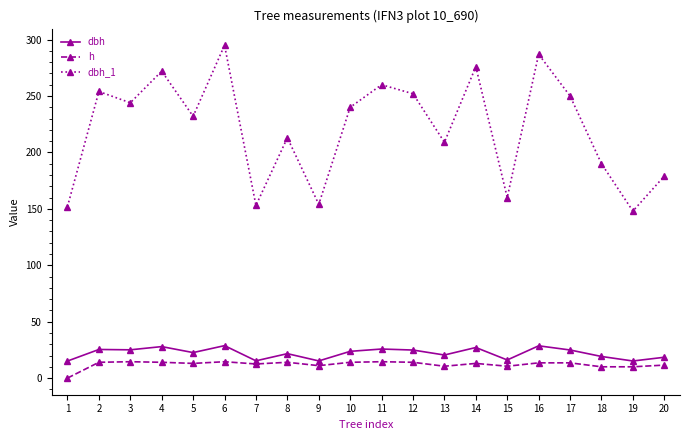

What is the value of the dbh_1 point at the 15th from the left?

160.0